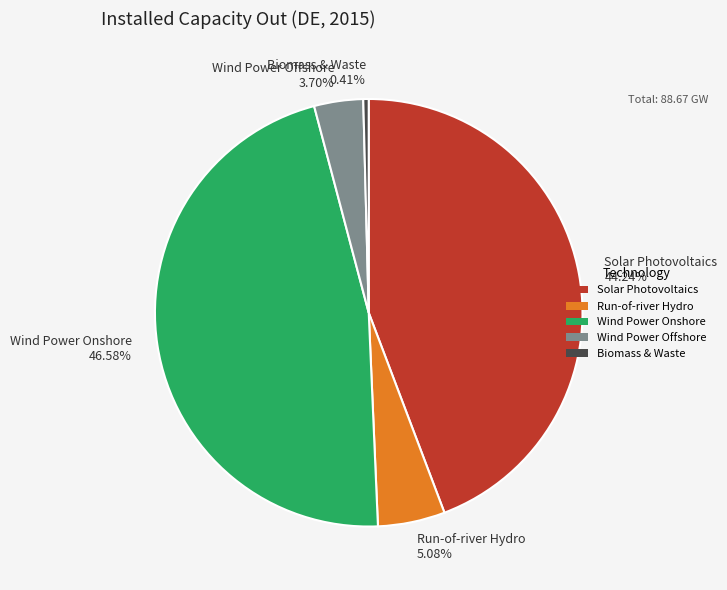

Which has a higher value, Run-of-river Hydro or Solar Photovoltaics?

Solar Photovoltaics